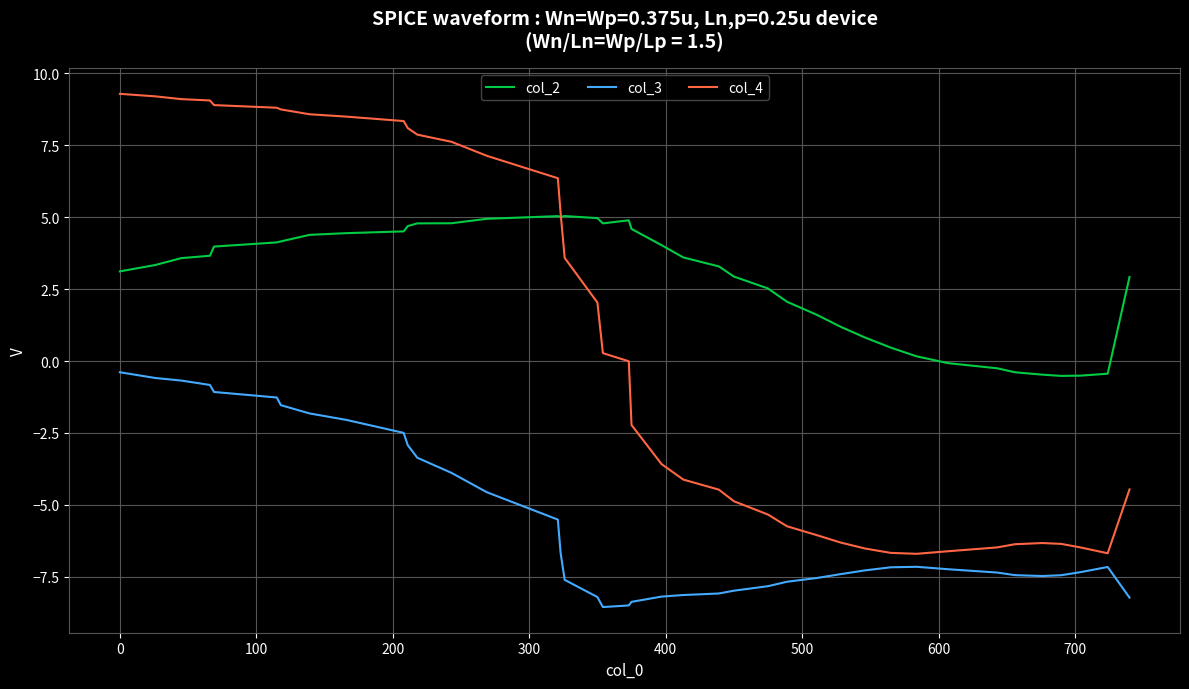

True or false: col_3 and col_2 cross at least once.

False